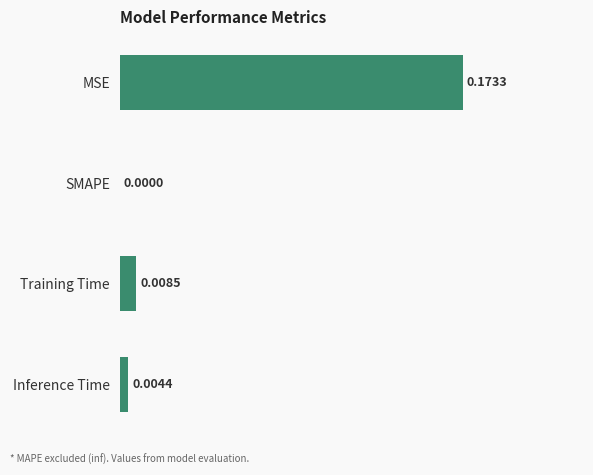

At which category does the chart reach its peak across all series?

MSE